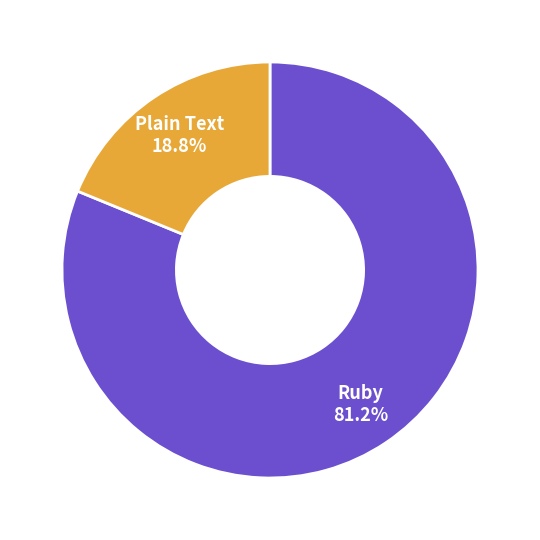

Rank the categories by value from highest to lowest.

Ruby, Plain Text